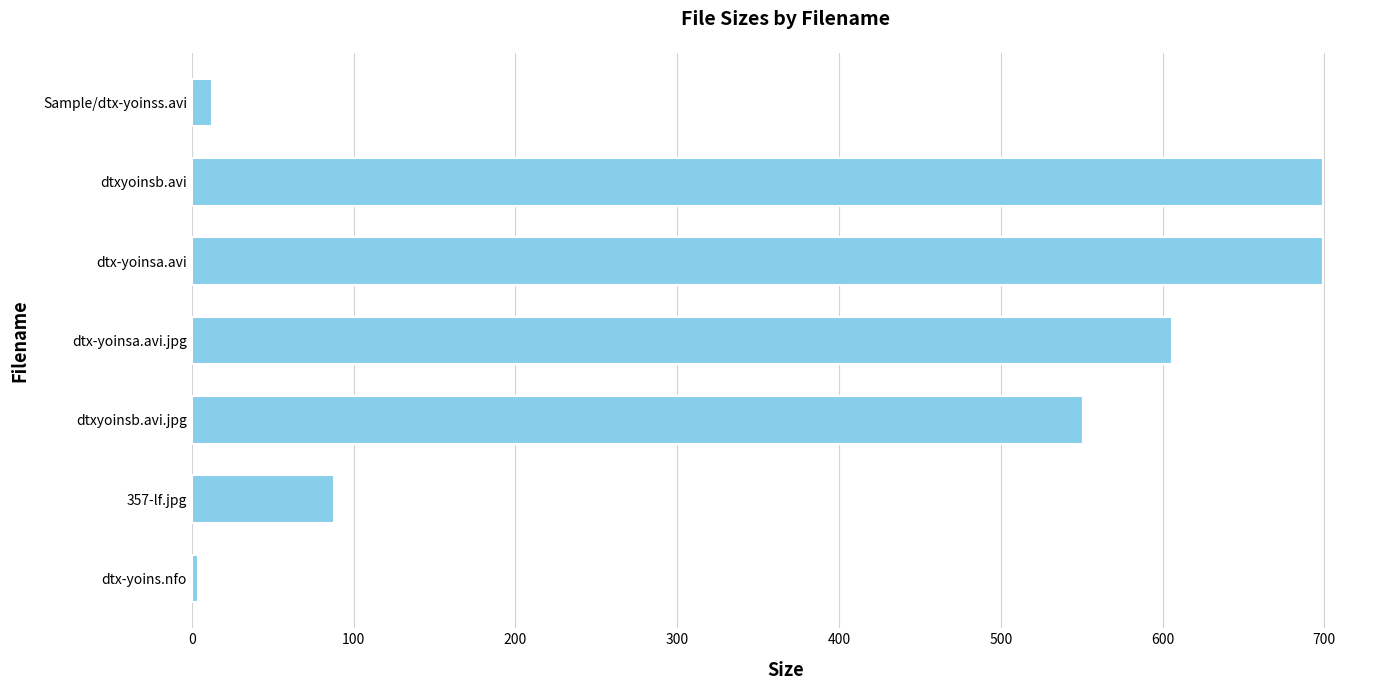

What is the label of the 2nd bar from the top?

dtxyoinsb.avi